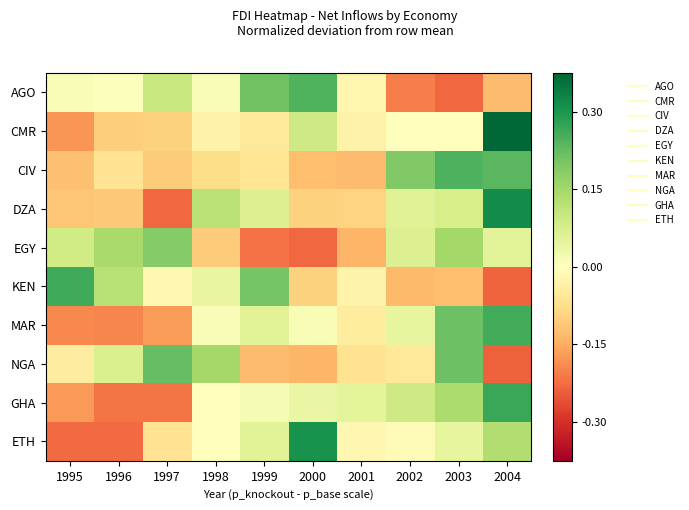

Rank the series at 1995 from lowest to highest value.

ETH, MAR, CMR, GHA, CIV, DZA, NGA, AGO, EGY, KEN